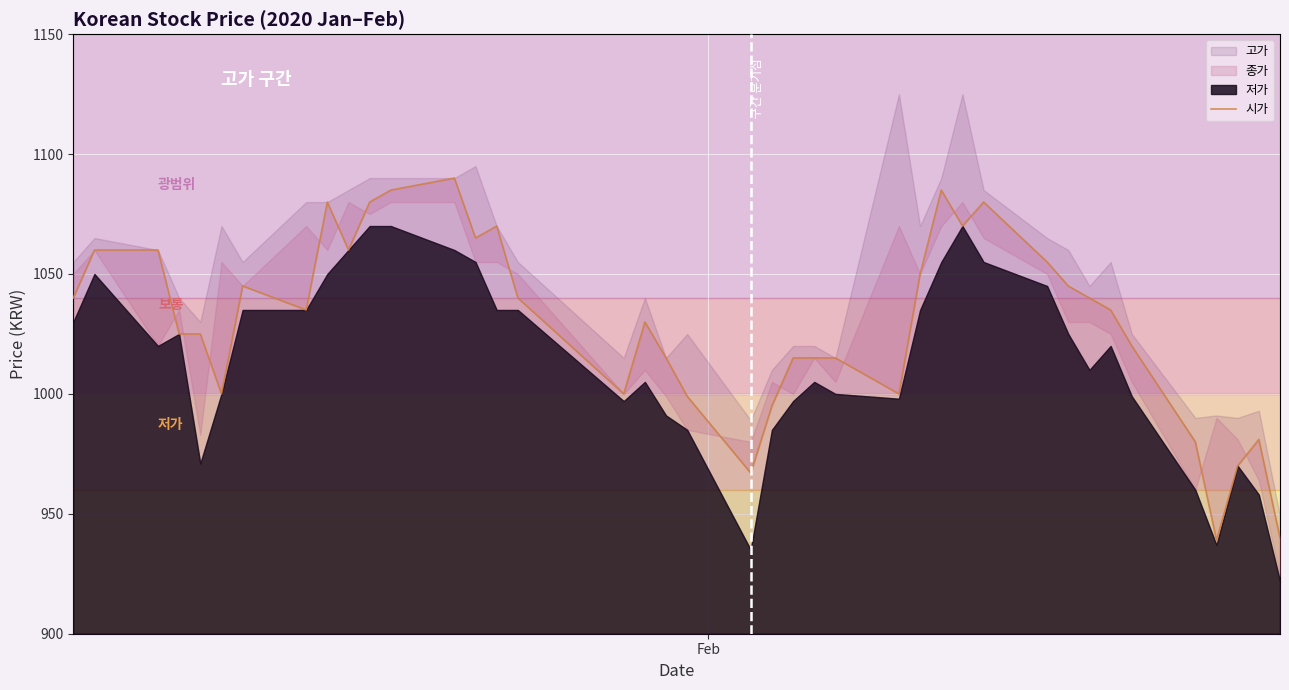

The value at 32 is 1544. True or false?

False